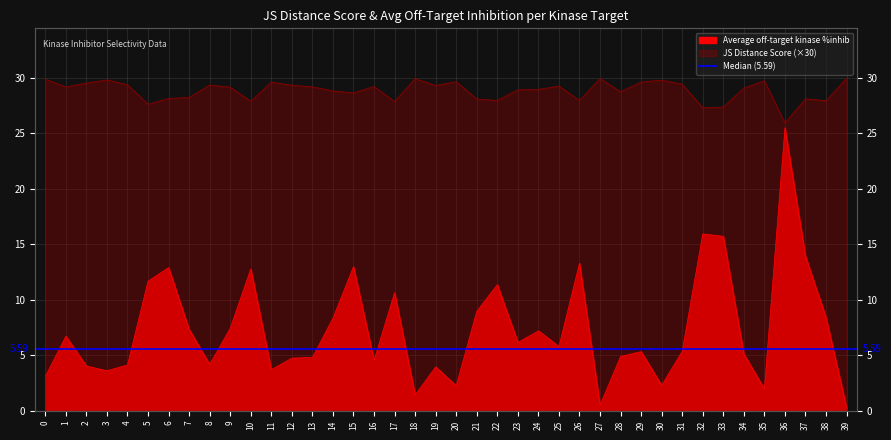

What is the sum of the JS Distance Score values at 3 and 33?

57.2